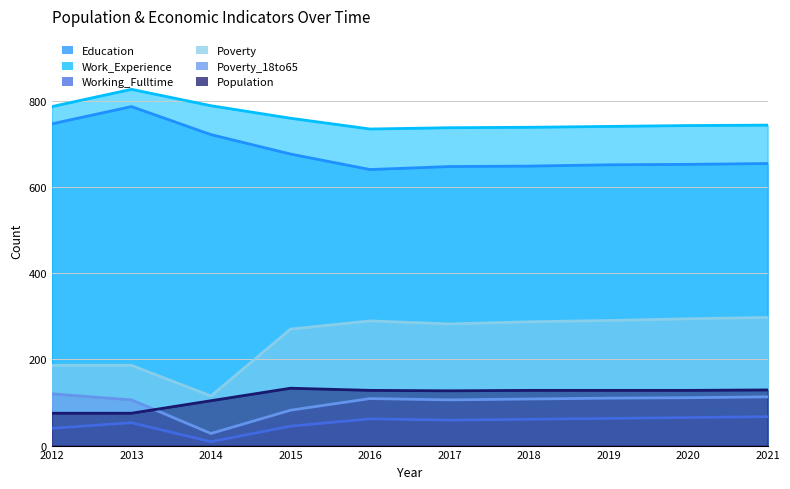

Is it true that Population equals 123 at 2013?

False